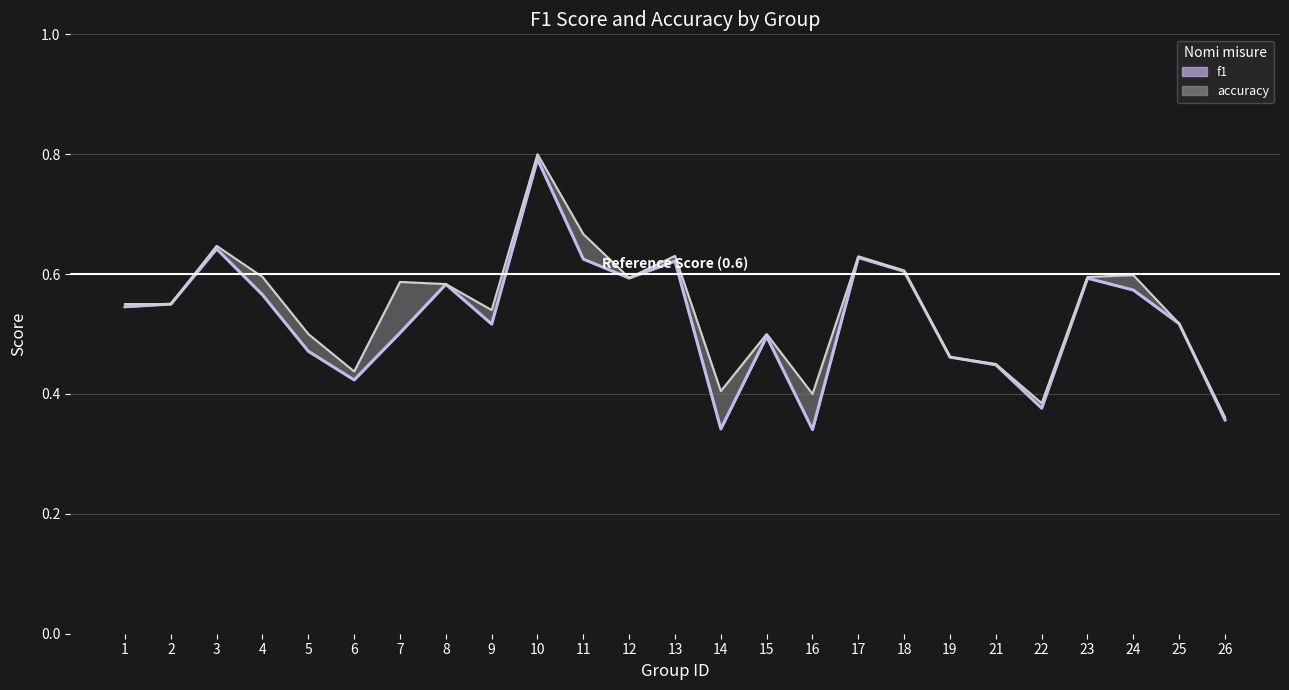

What is the value of the f1 point at the 4th from the left?

0.6